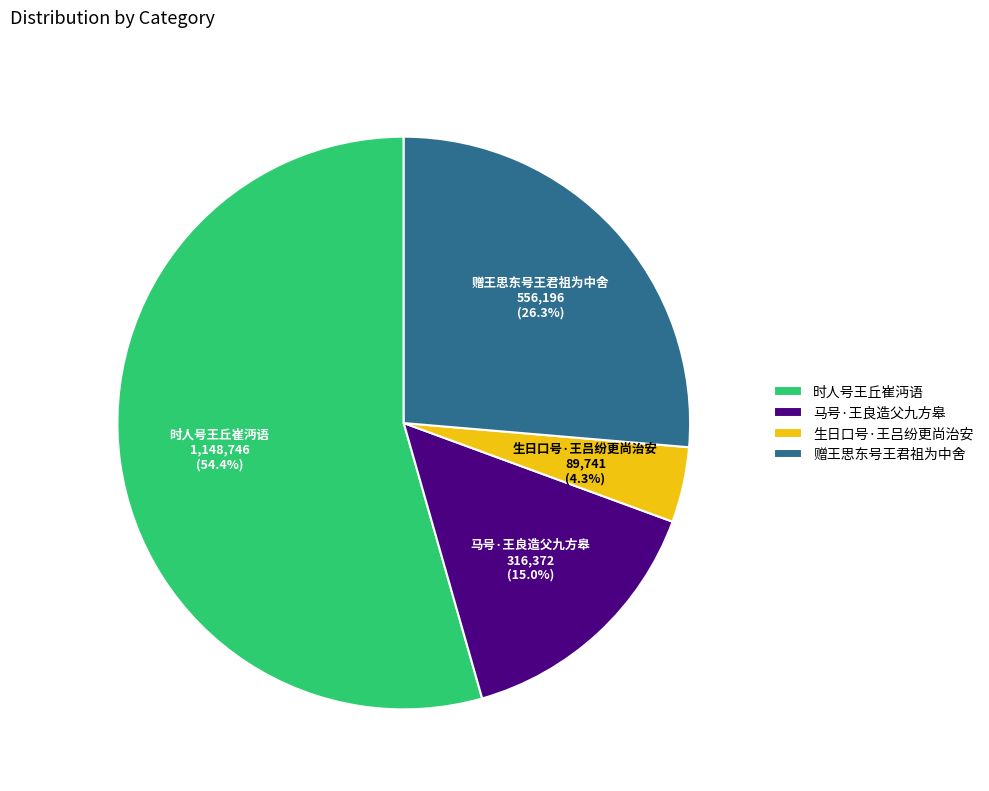

Rank the categories by value from lowest to highest.

生日口号·王吕纷更尚治安, 马号·王良造父九方皋, 赠王思东号王君祖为中舍, 时人号王丘崔沔语